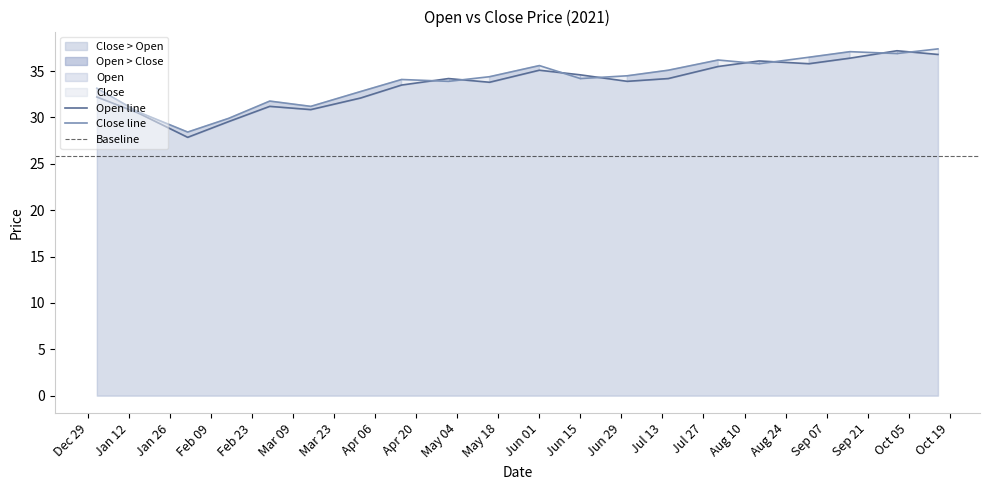

Which series has the widest spread of values?

Open